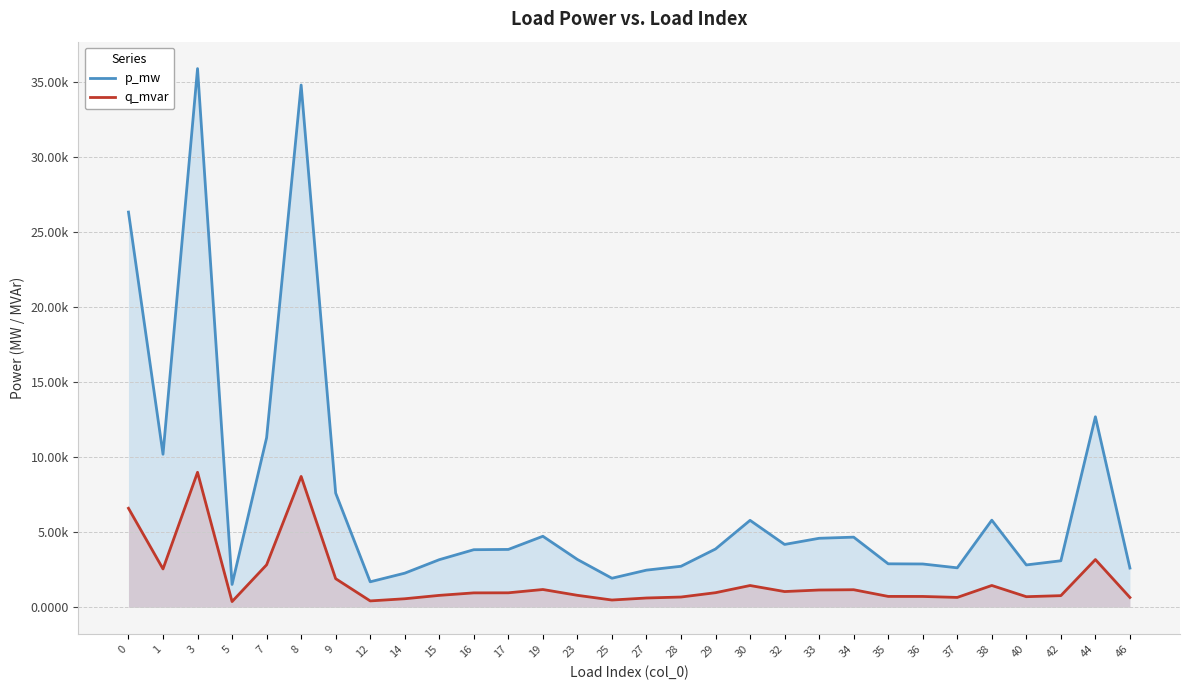

True or false: q_mvar has more than 1 points higher than both neighbors.

True